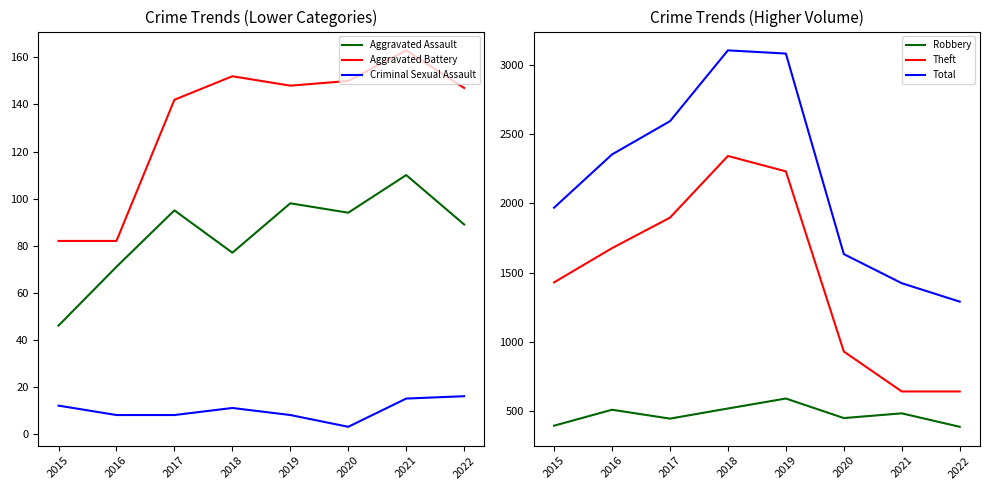

Does the chart have visible grid lines?

No